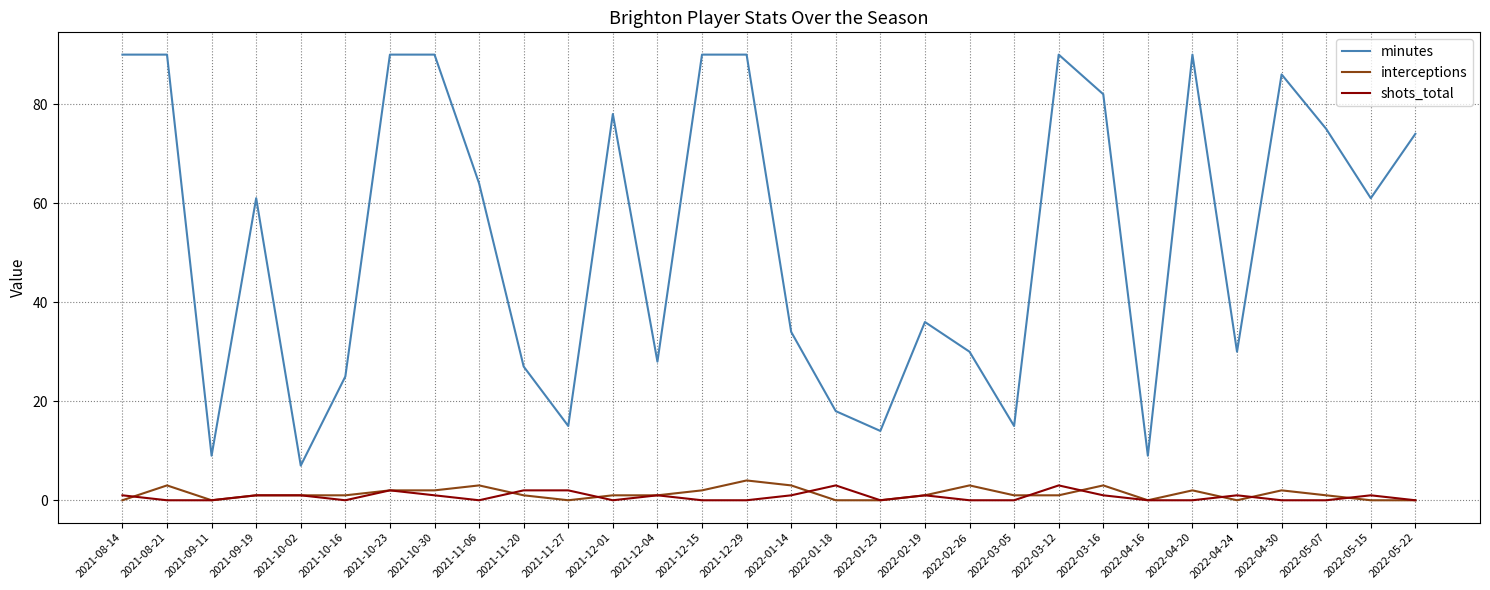

True or false: minutes and interceptions cross at least once.

False